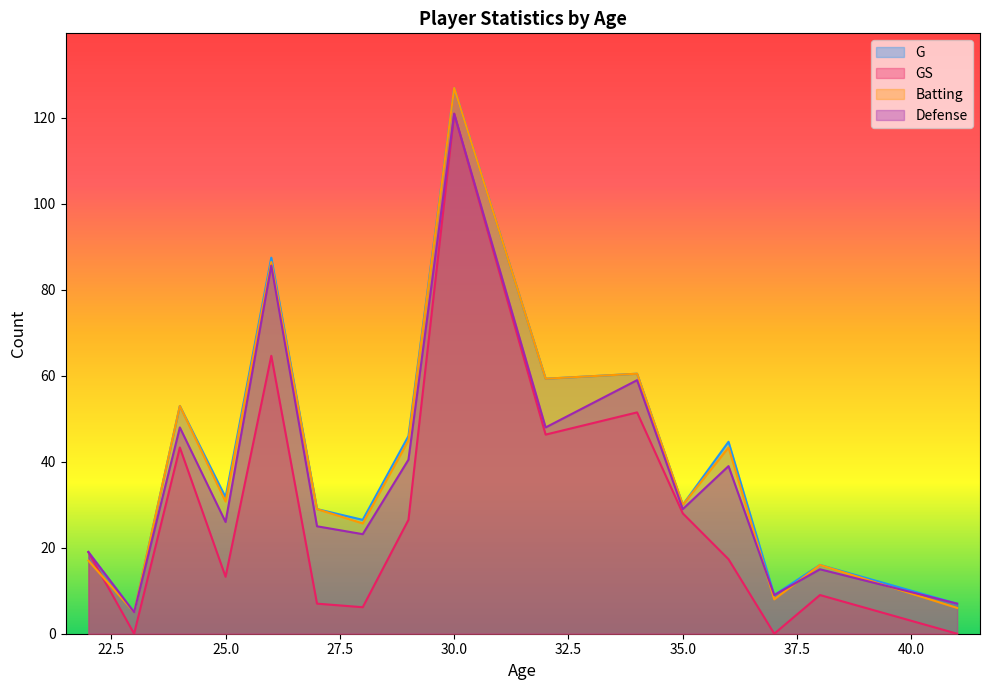

At which category is the sum across all series the highest?

30.0